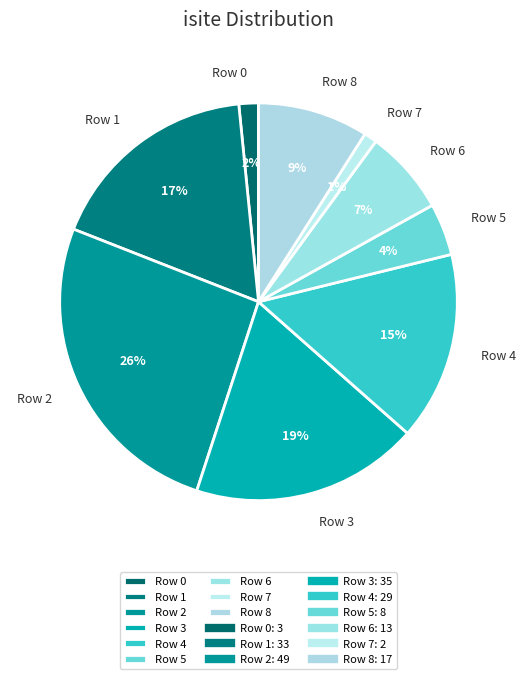

Which has a higher value, Row 1 or Row 7?

Row 1